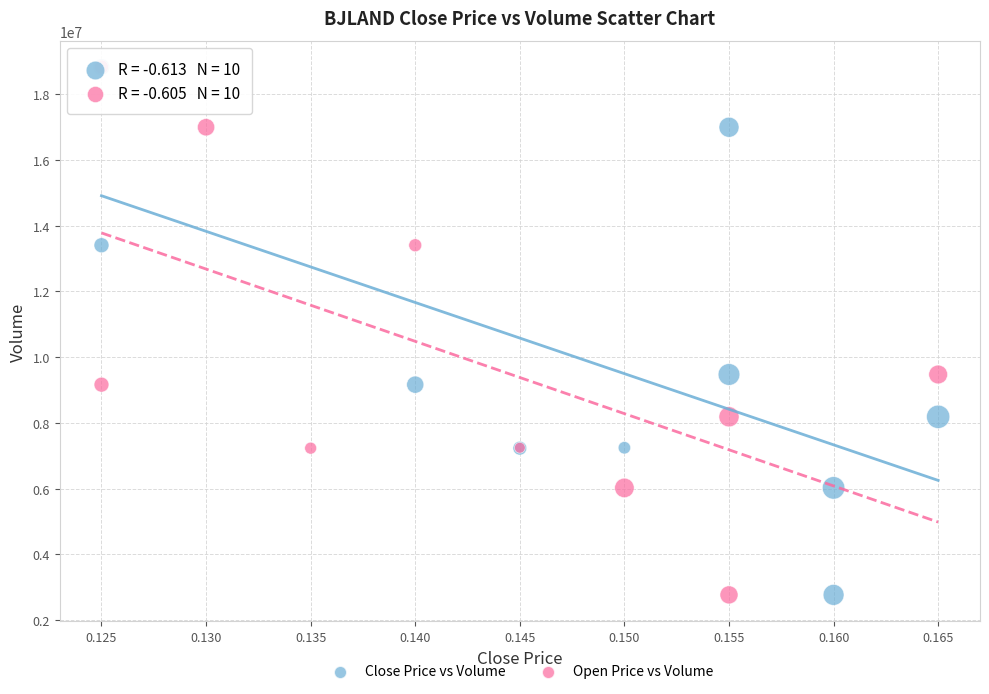

What are all the series names shown in the legend?

Close Price vs Volume, Open Price vs Volume